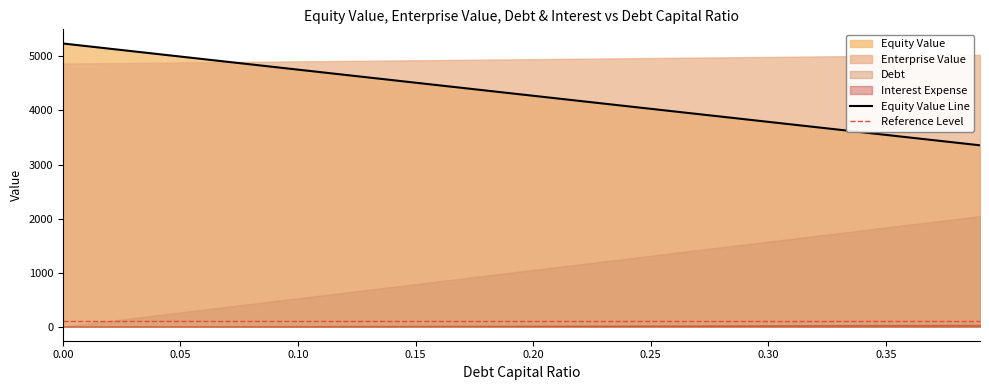

What is the difference between the maximum and second lowest values in the debt series?

1992.6